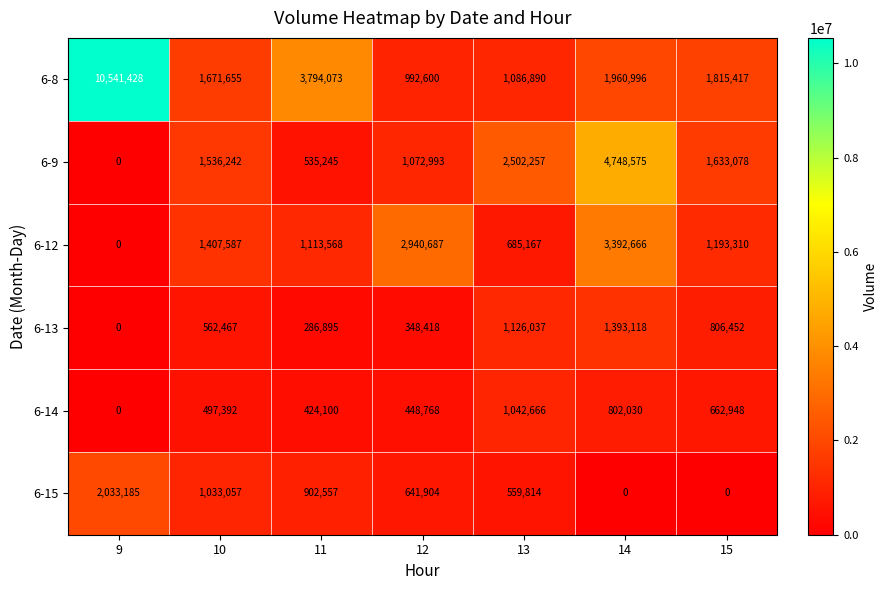

Which series changed the most between 13 and 14?

6-12